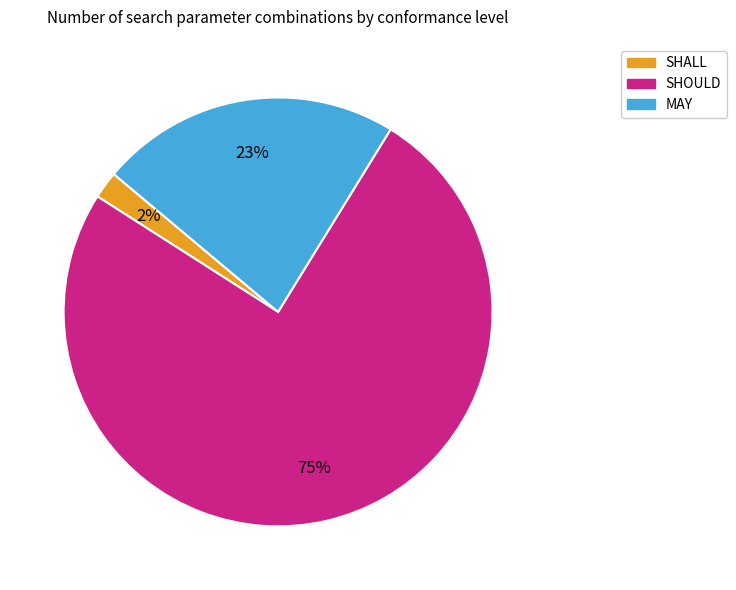

To the nearest percent, what is the difference between the largest and smallest slice percentages?

73%